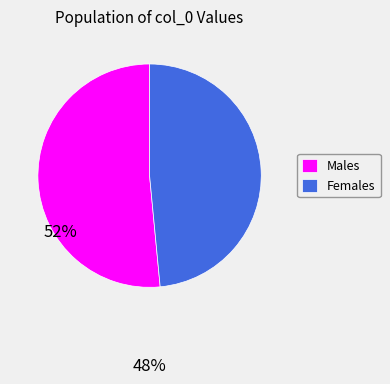

Is there a majority slice in this chart?

Yes